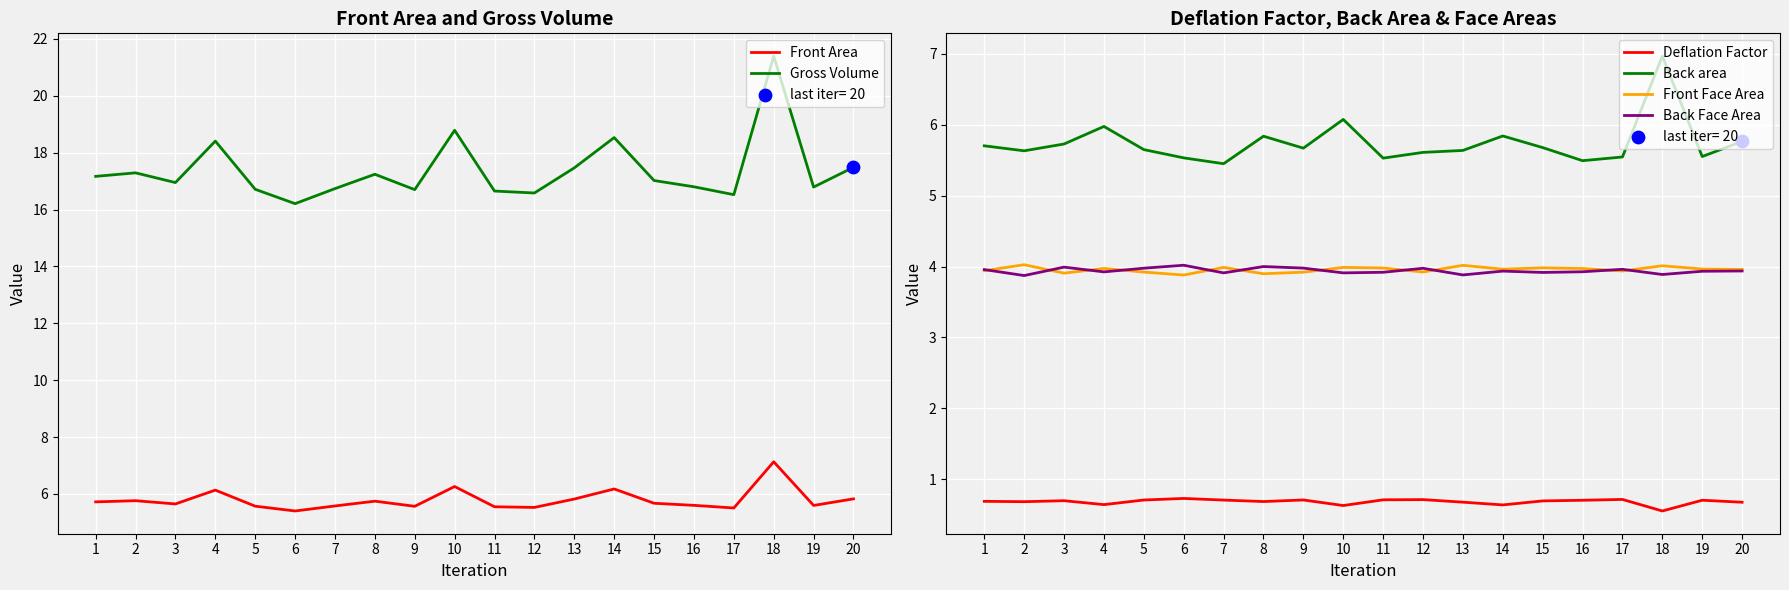

At how many categories does at least one series exceed 18?

4